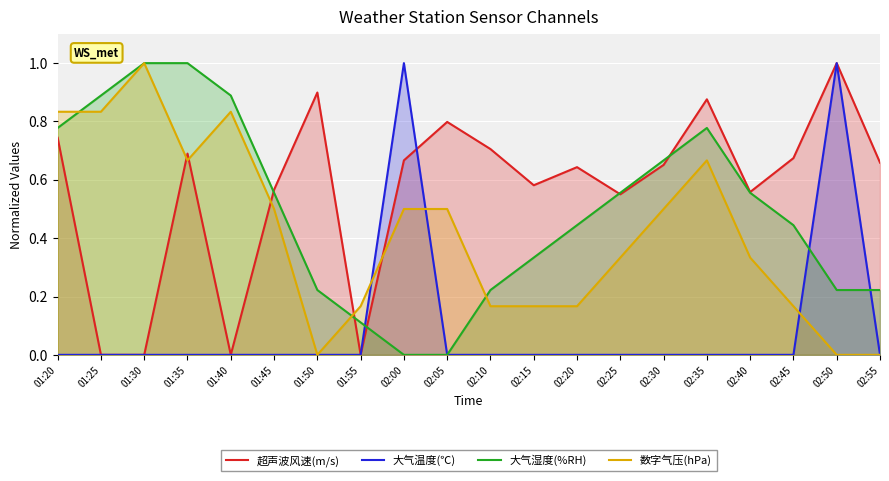

The value of 大气湿度(%RH) at 01:55 is 0.1. True or false?

True